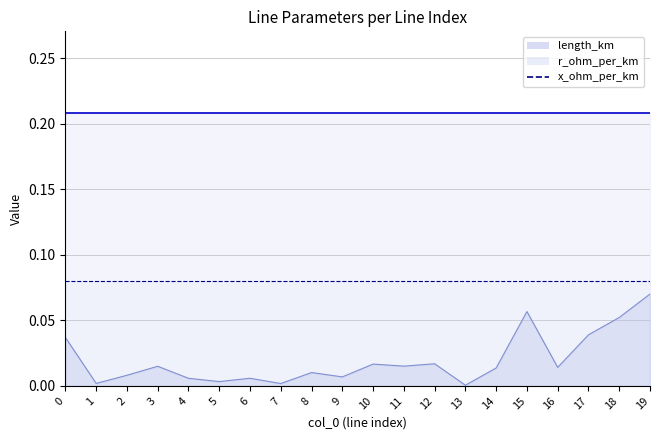

What is the greatest value displayed?

0.2